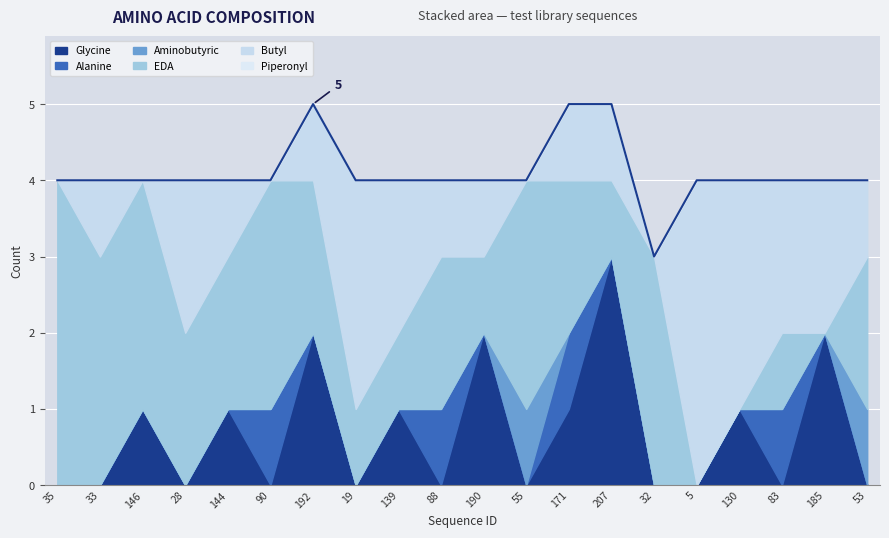

True or false: Piperonyl and Alanine intersect in this chart.

False